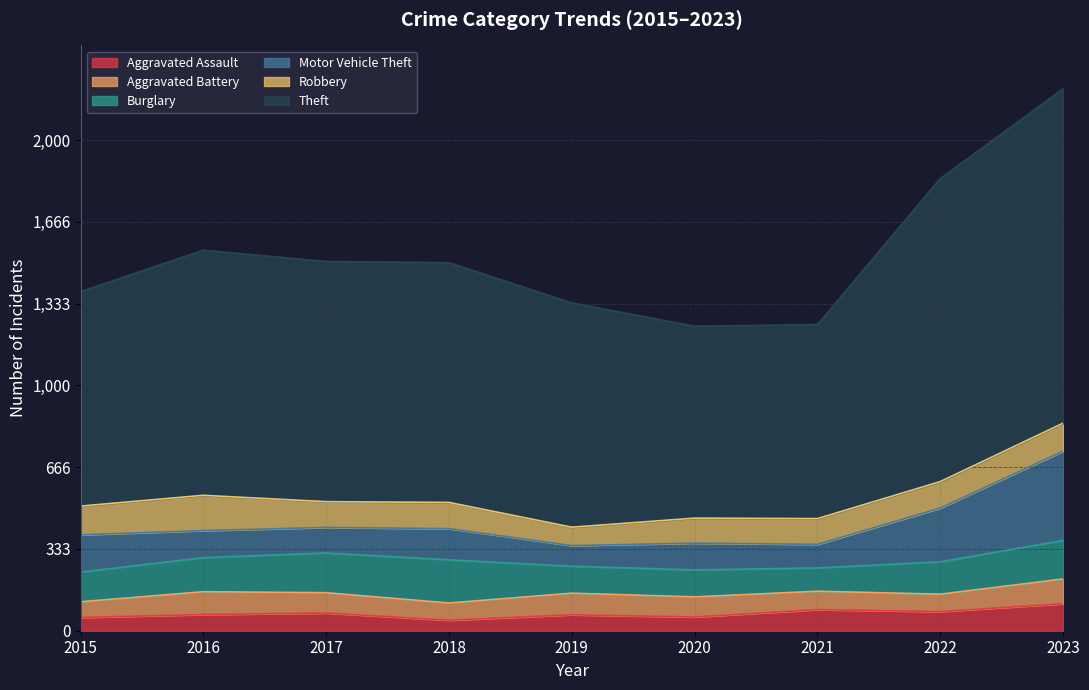

What is the maximum value shown in the chart?

1363